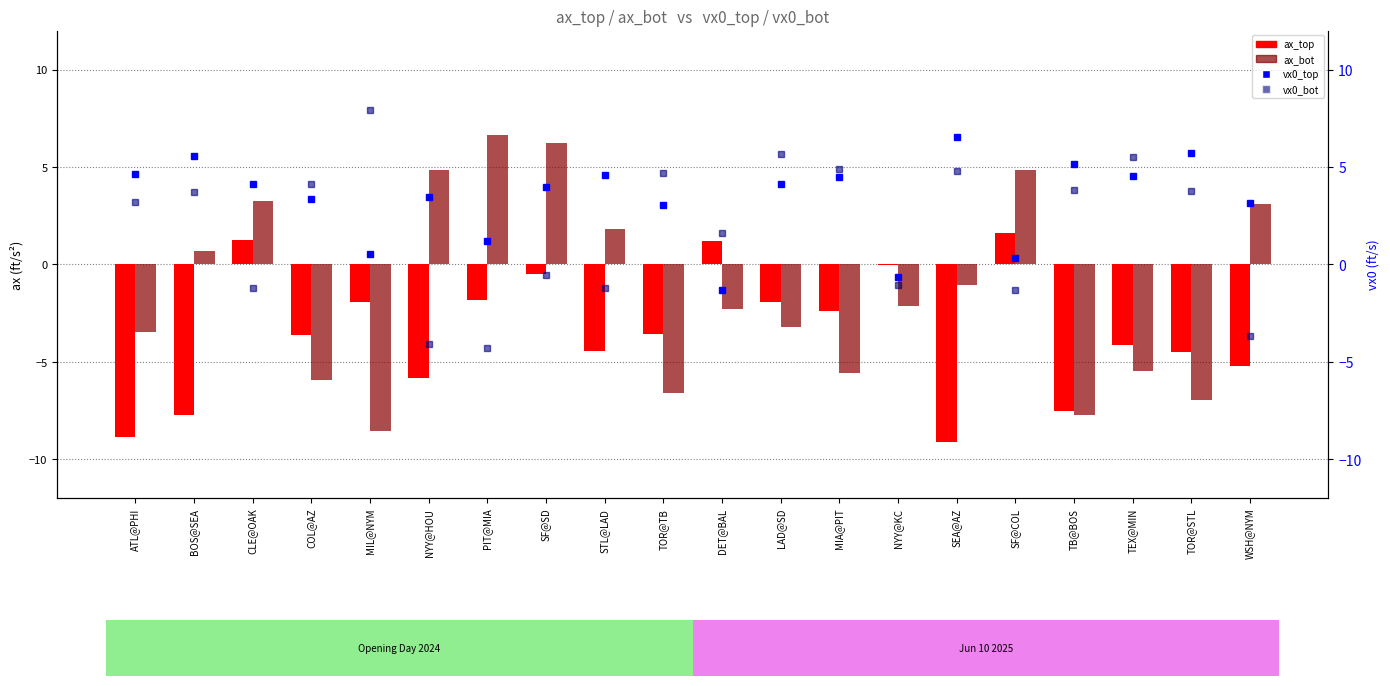

Which category has the highest value across all series?

MIL@NYM